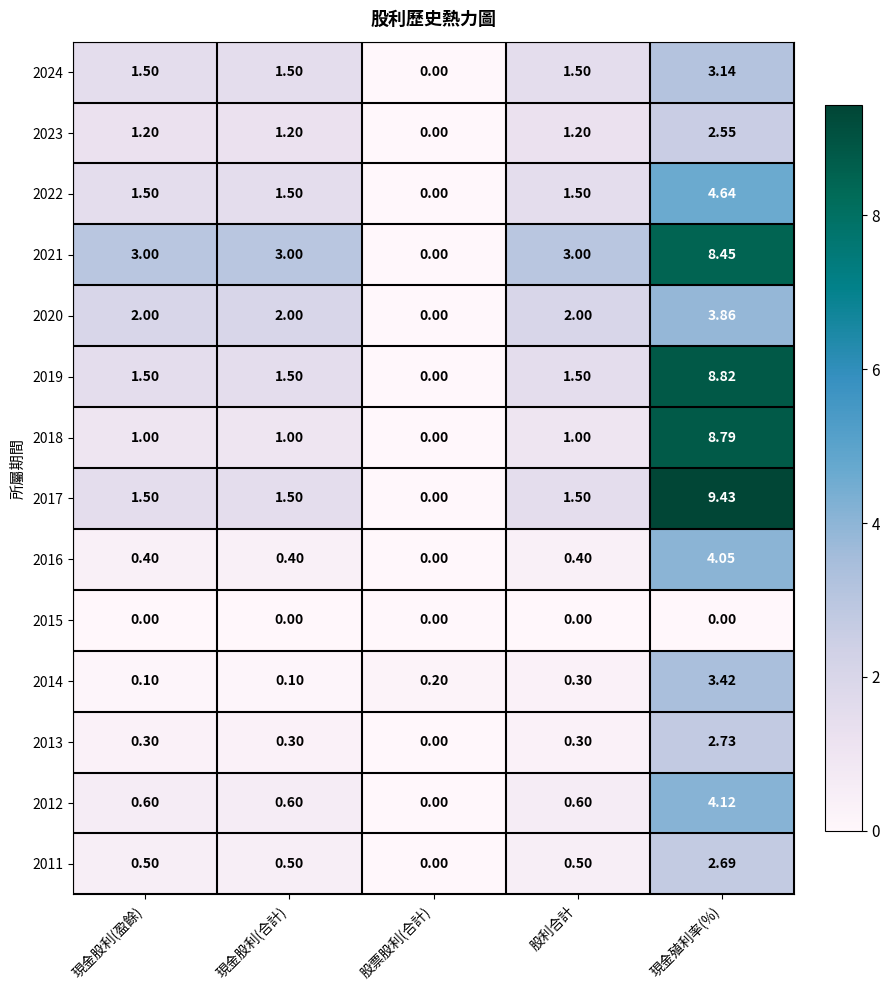

At which category is the sum across all series the highest?

現金殖利率(%)